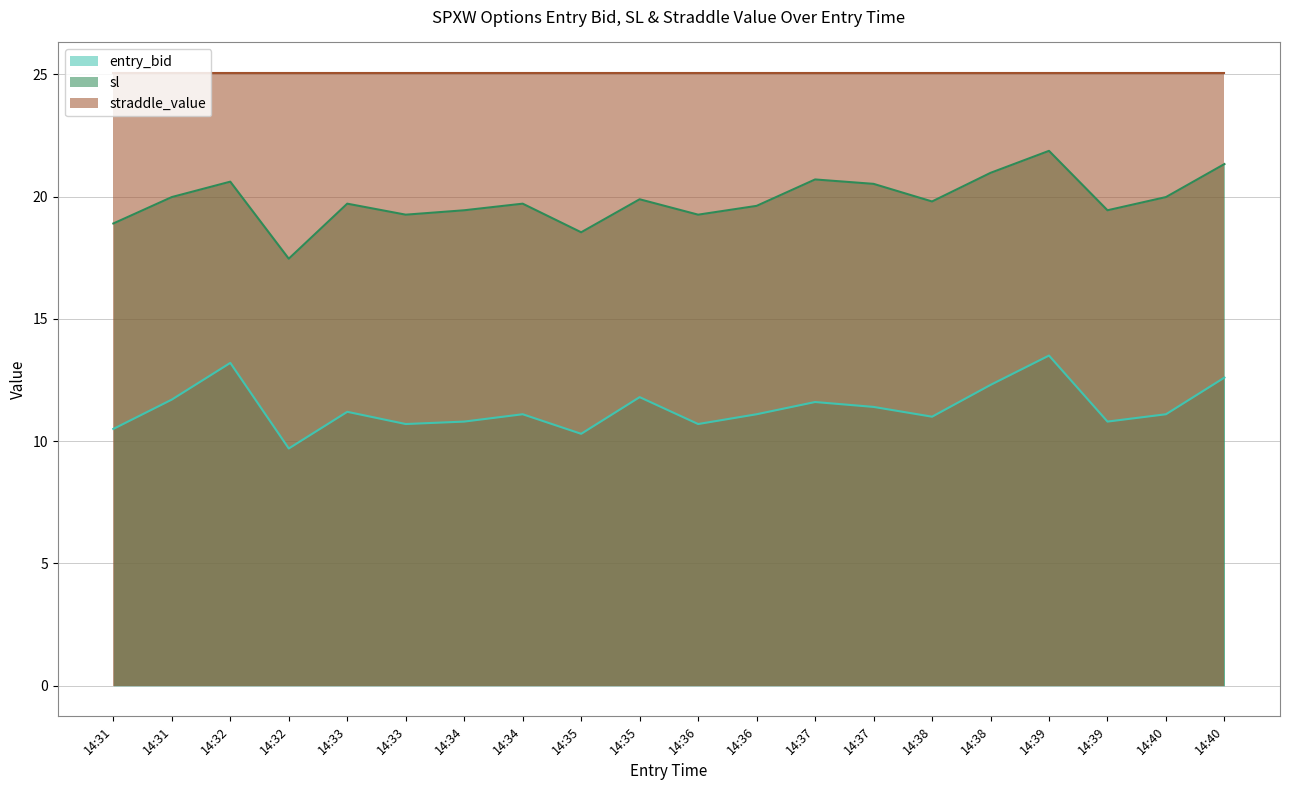

Does the chart display data point markers on the line(s)?

No